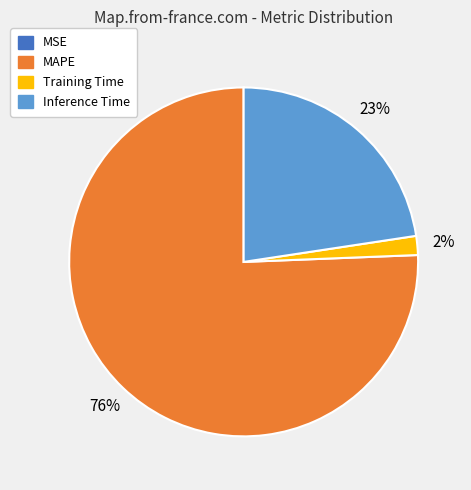

Is there any slice that represents more than half of the pie?

Yes